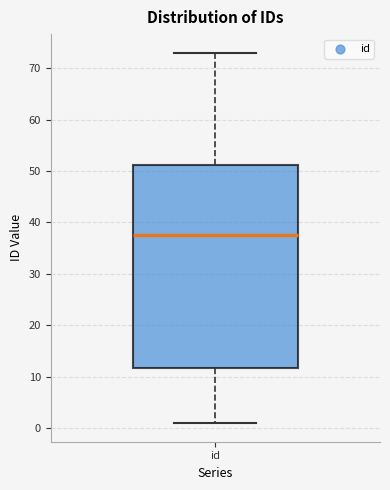

Read this box plot against the y-axis: the position of the median line, the range covered by the box, and the ends of both whiskers. The values are not printed on the chart, so give them approximately, as read against the axis.

median 38, box 12 to 51, whiskers 1 to 73